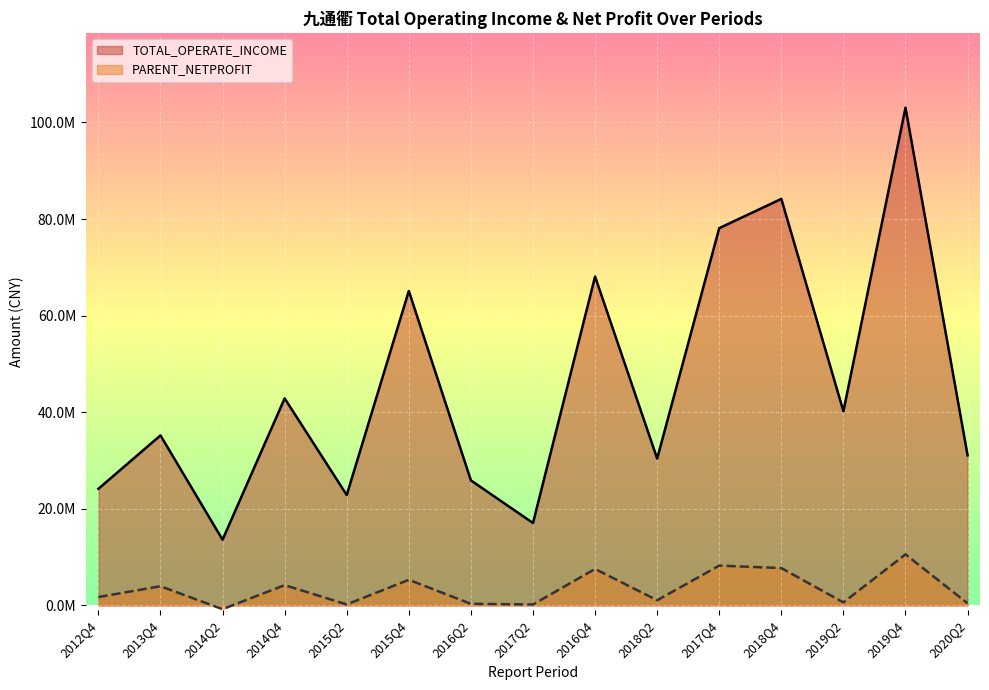

Between 2019Q2 and 2016Q4, which is larger?

2016Q4